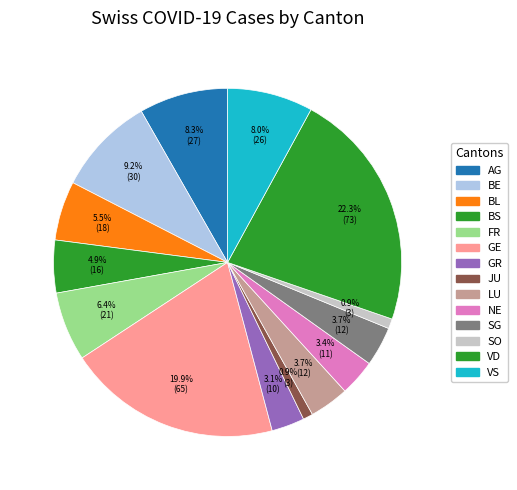

Does any single category account for the majority?

No